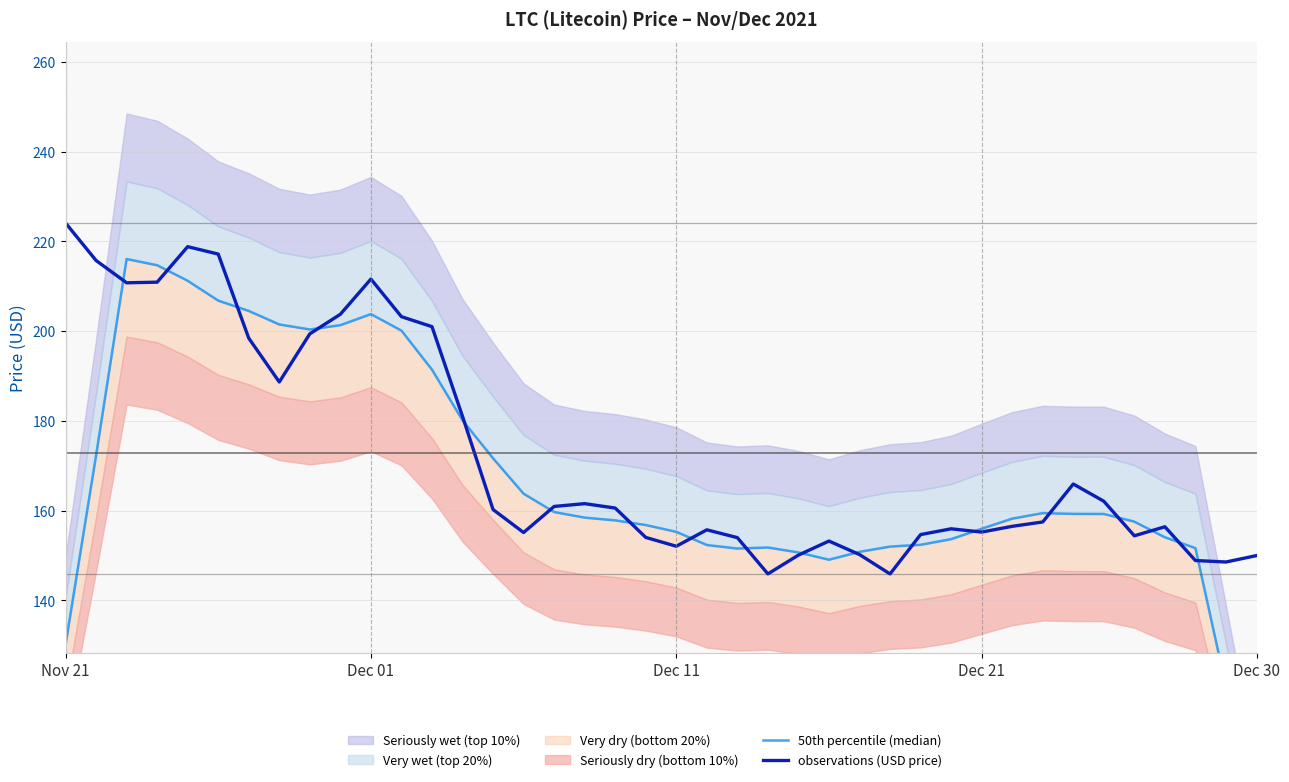

What is the approximate value of observations (USD price) at 22?

154.0